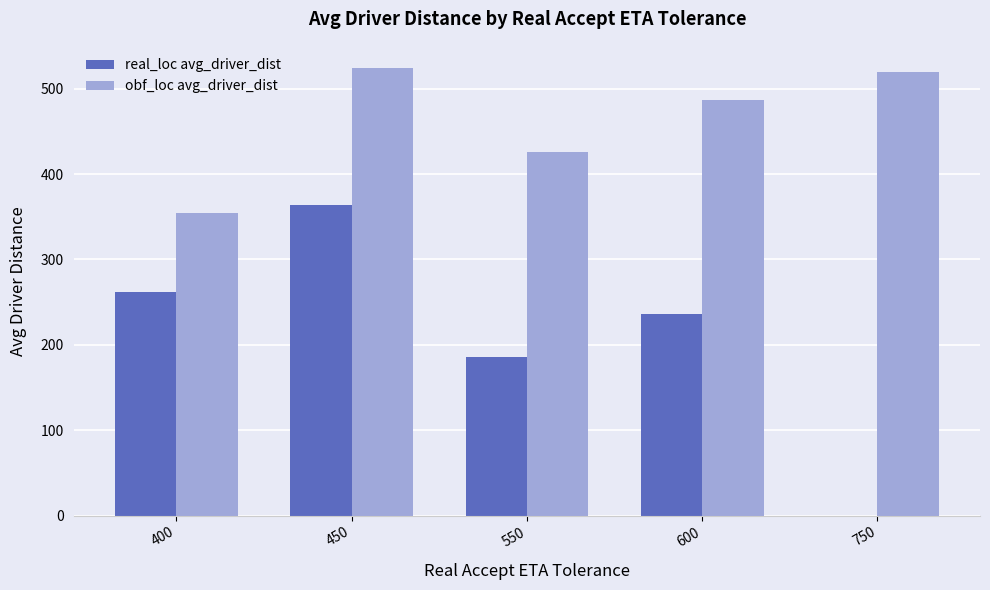

Between 450 and 750, which series saw the biggest shift?

real_loc avg_driver_dist